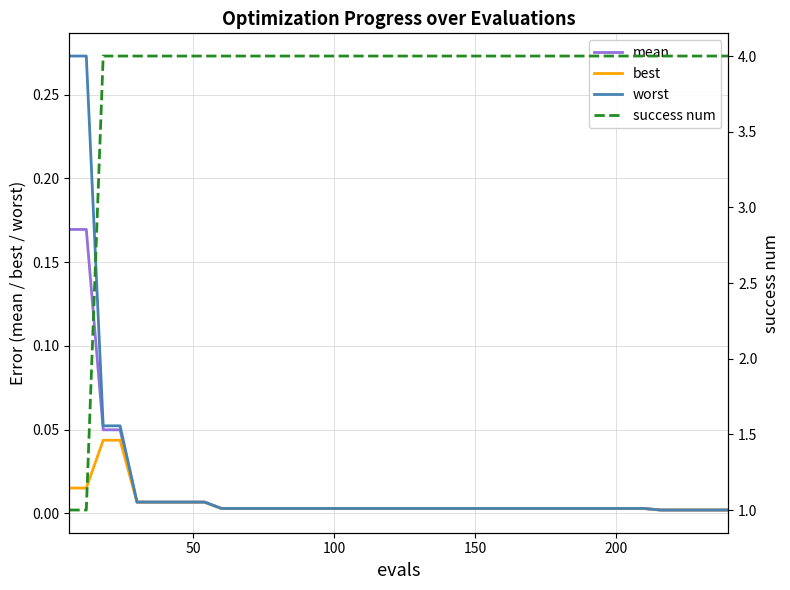

True or false: worst and best intersect in this chart.

False